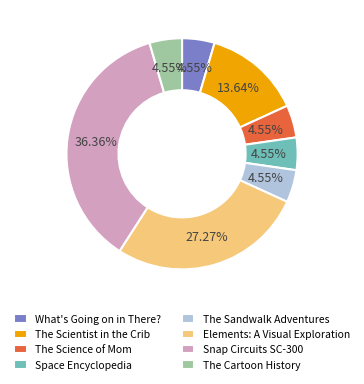

To the nearest percent, what percentage of the pie is Elements: A Visual Exploration?

27%